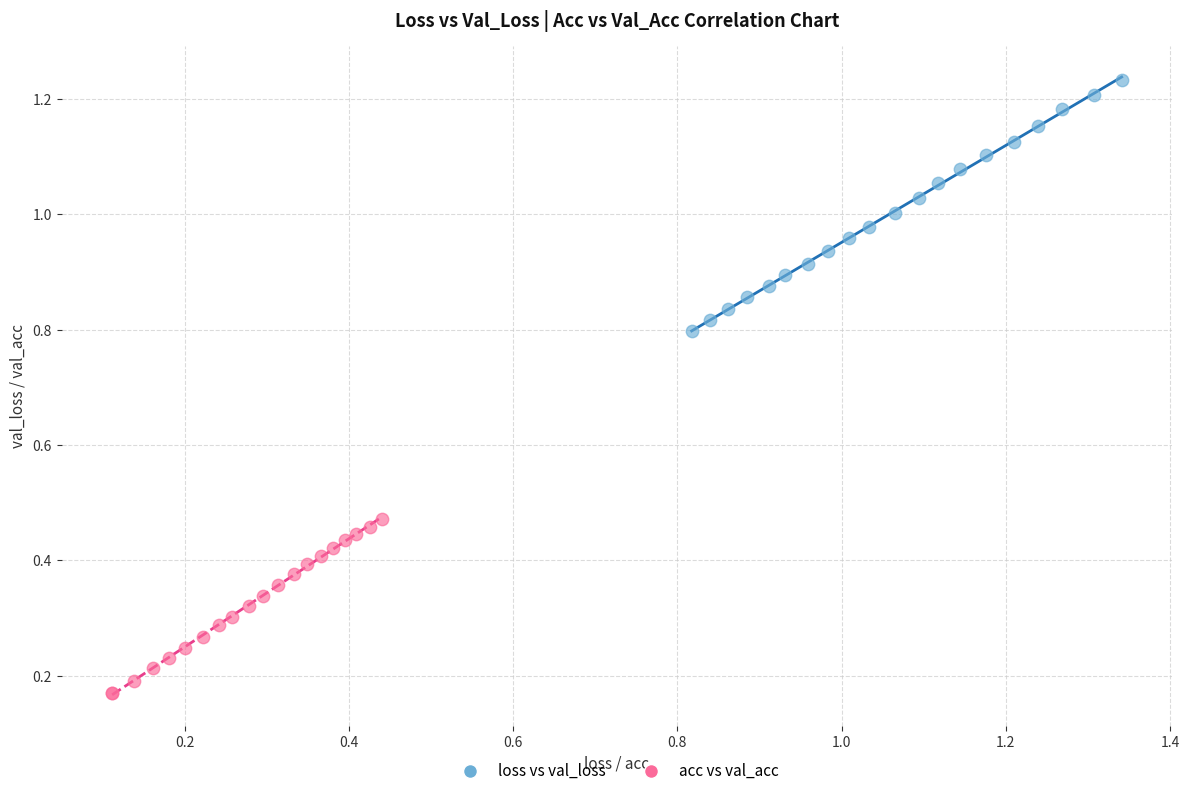

Which series has the widest spread of Y values?

loss vs val_loss